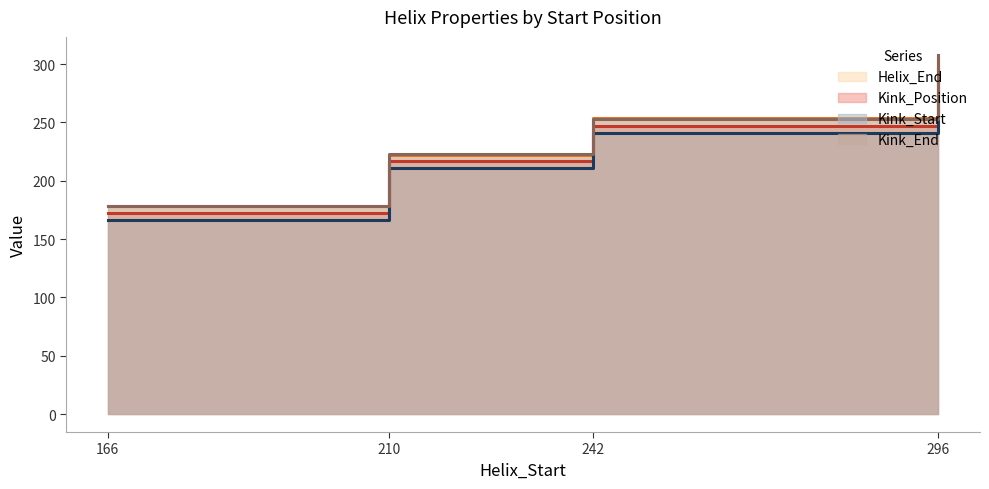

What is the value of the Helix_End point at the 3rd from the left?

254